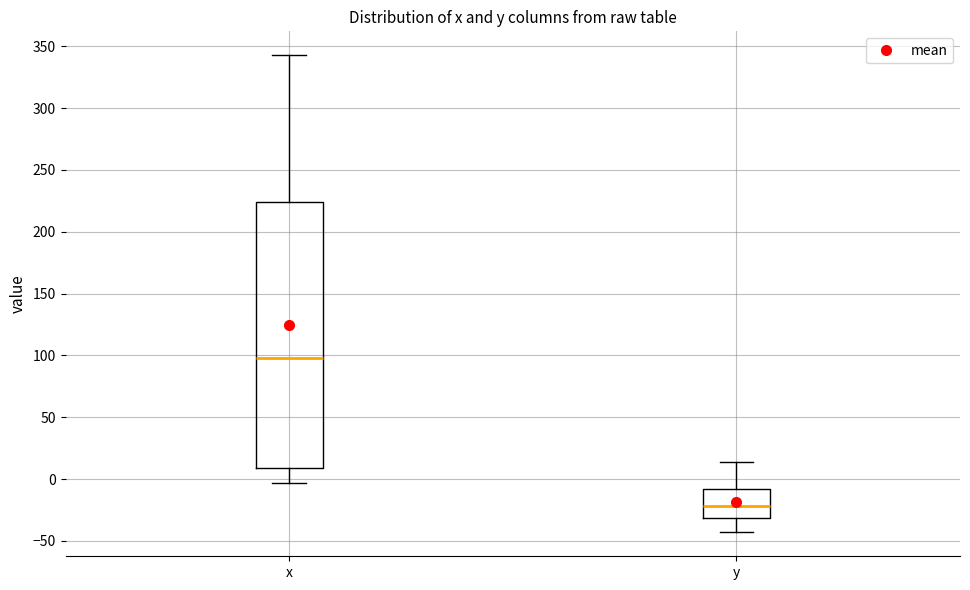

Where is the upper edge of the box for x on the y-axis? The values are not printed on the chart, so give them approximately, as read against the axis.

225